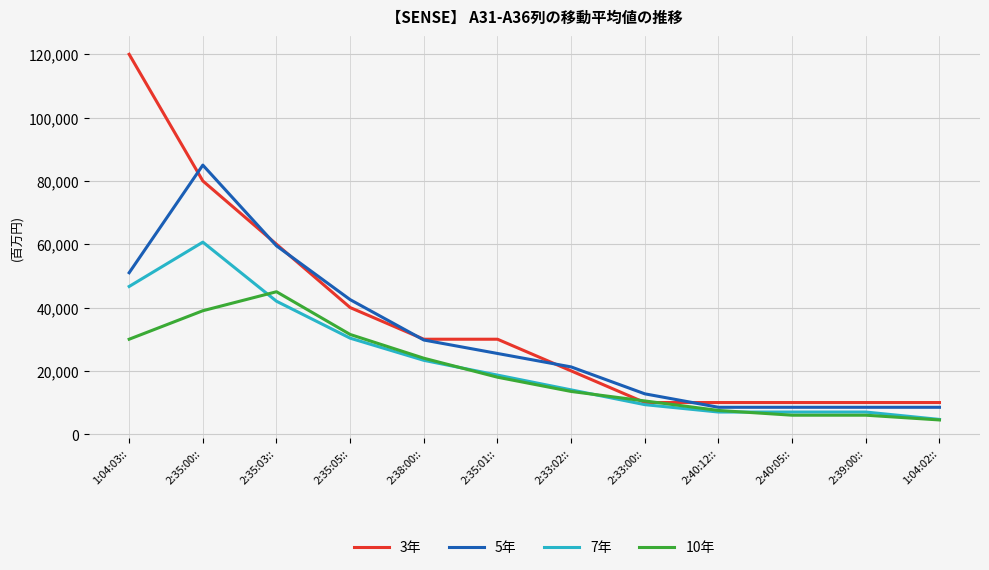

True or false: 10年 has a value of 10500.0 at 2:33:00::.

True